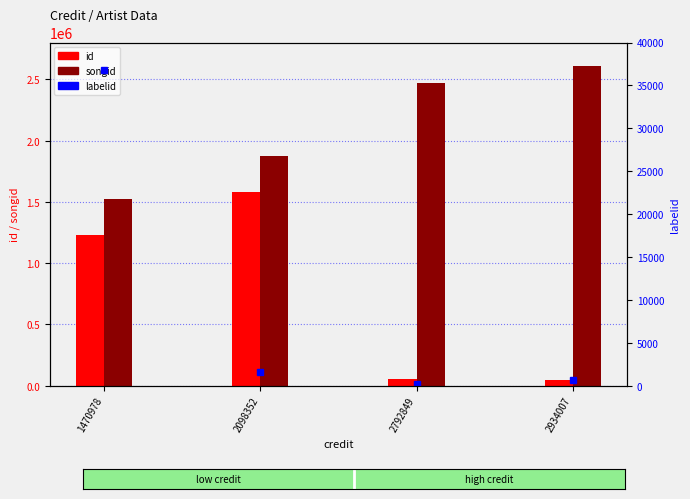

The labelid series shows 1016 at 2934007. True or false?

False